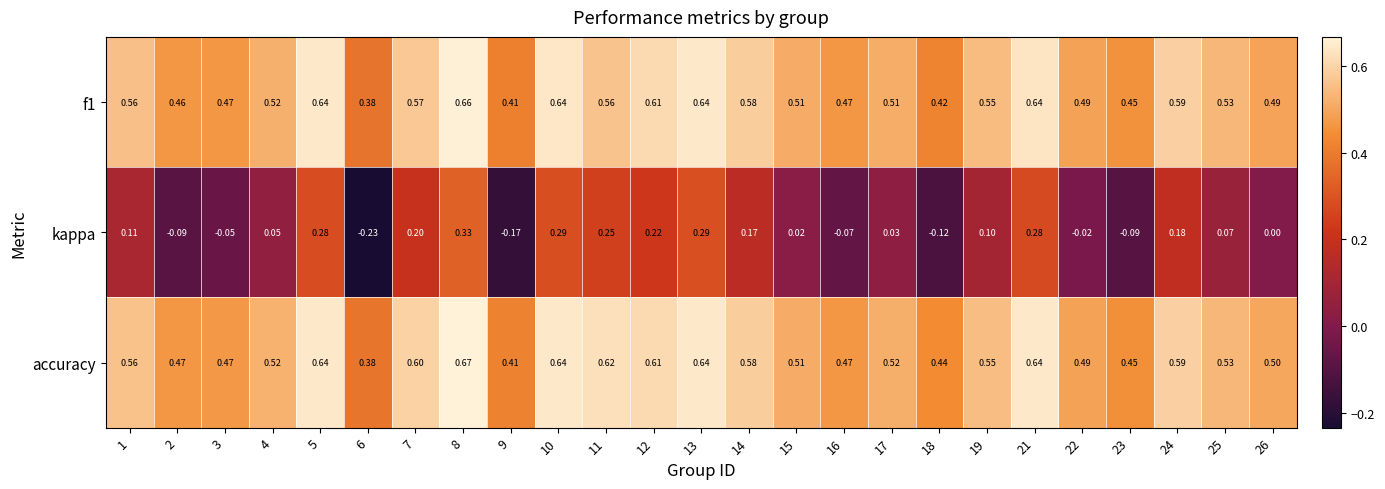

Which series has the largest total across all categories?

accuracy